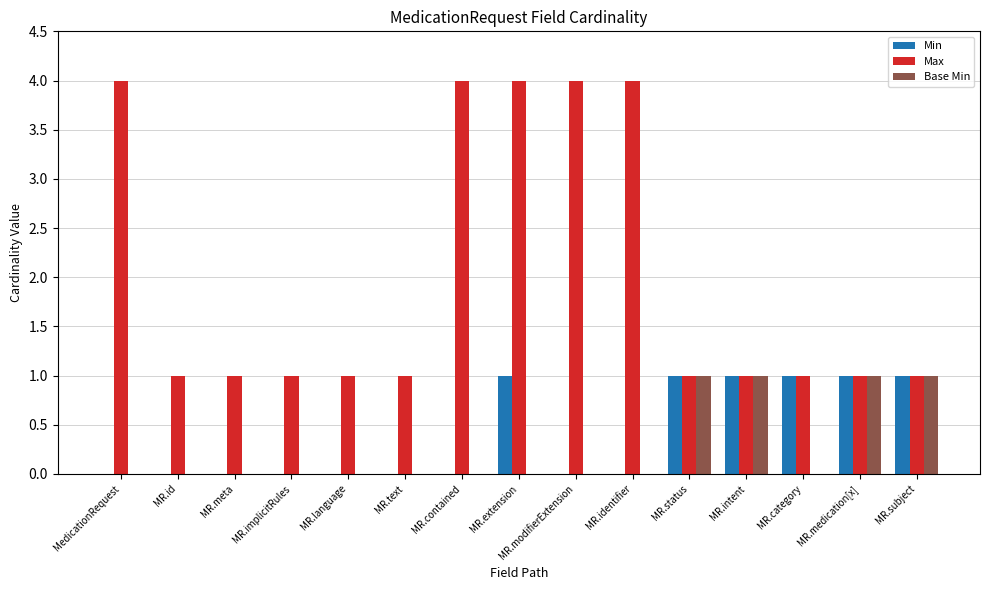

What are all the series names shown in the legend?

Min, Max, Base Min